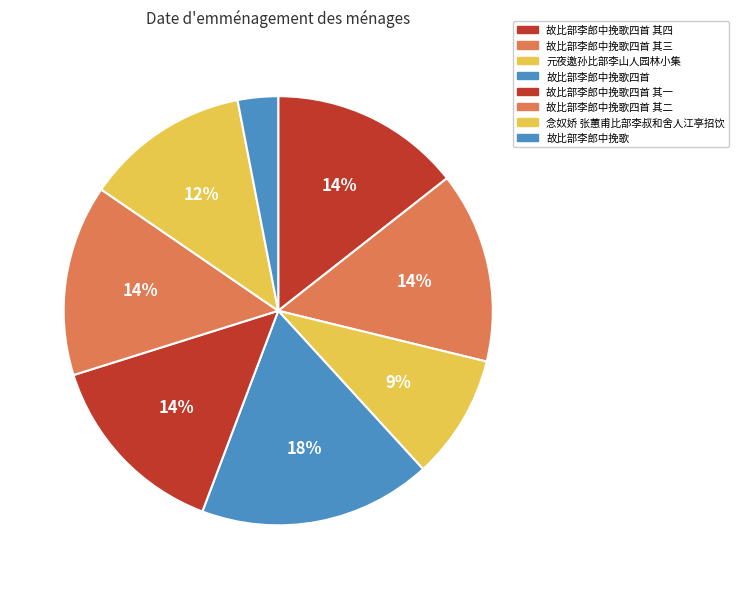

Combined, what portion of the pie is 念奴娇 张蕙甫比部李叔和舍人江亭招饮 and 故比部李郎中挽歌四首 其四?

26.8%